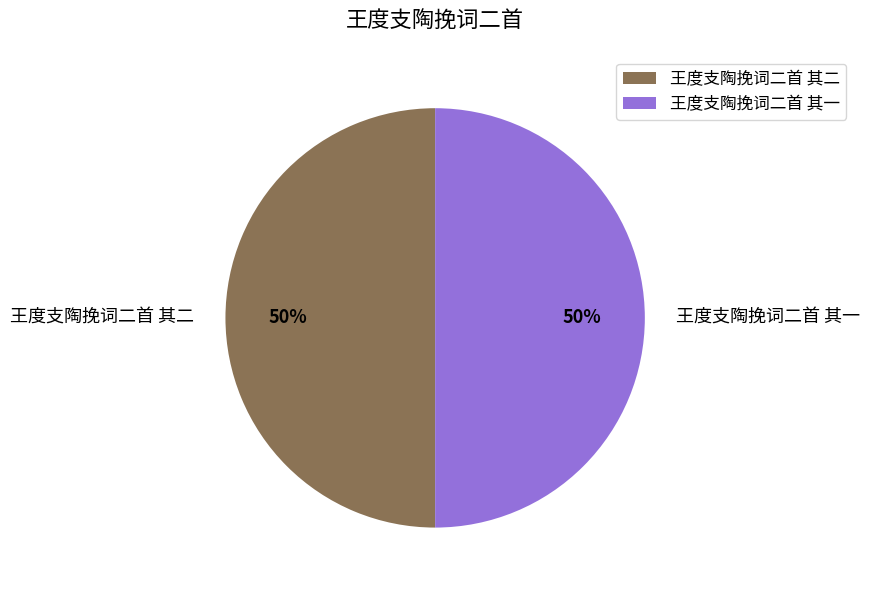

True or false: 王度支陶挽词二首 其一 accounts for 64% of the total.

False